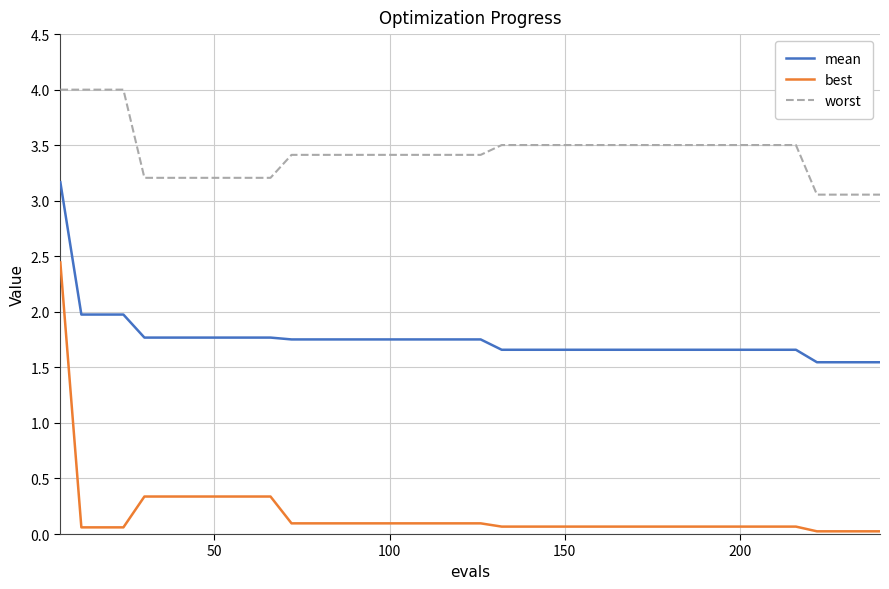

Rank the series by their average value, from lowest to highest.

best, mean, worst